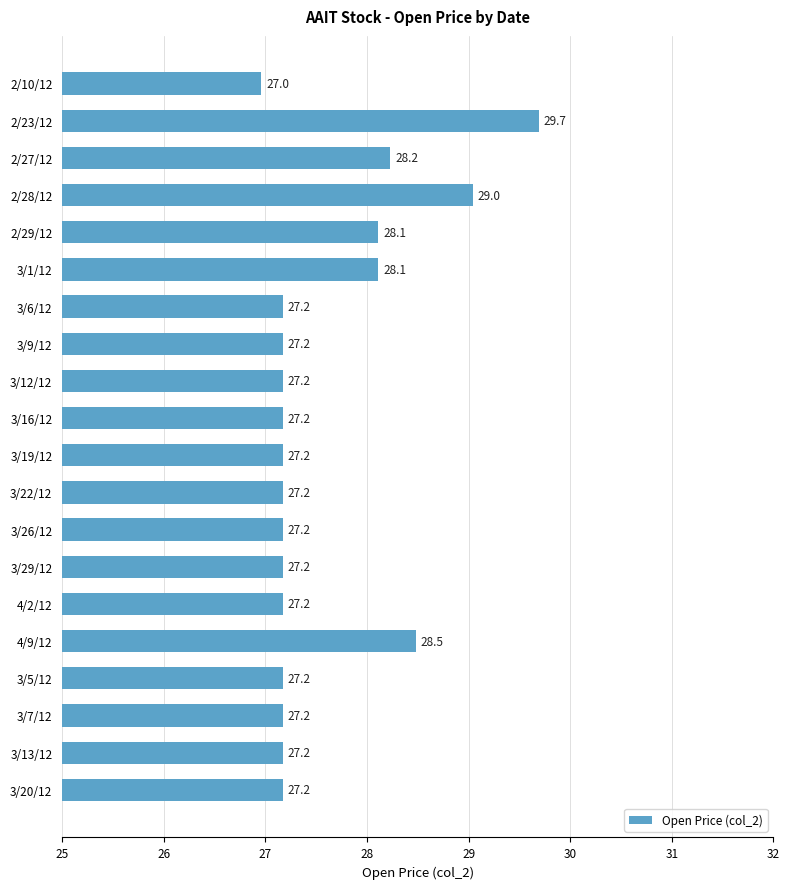

Is it true that the value at 2/29/12 is 13.7?

False